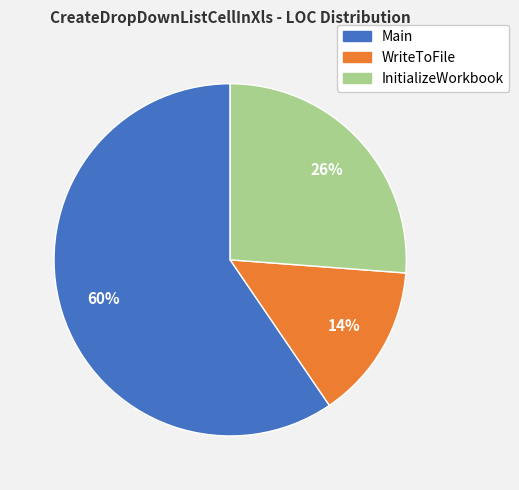

To the nearest percent, what is the difference between the WriteToFile and InitializeWorkbook slice percentages?

12%